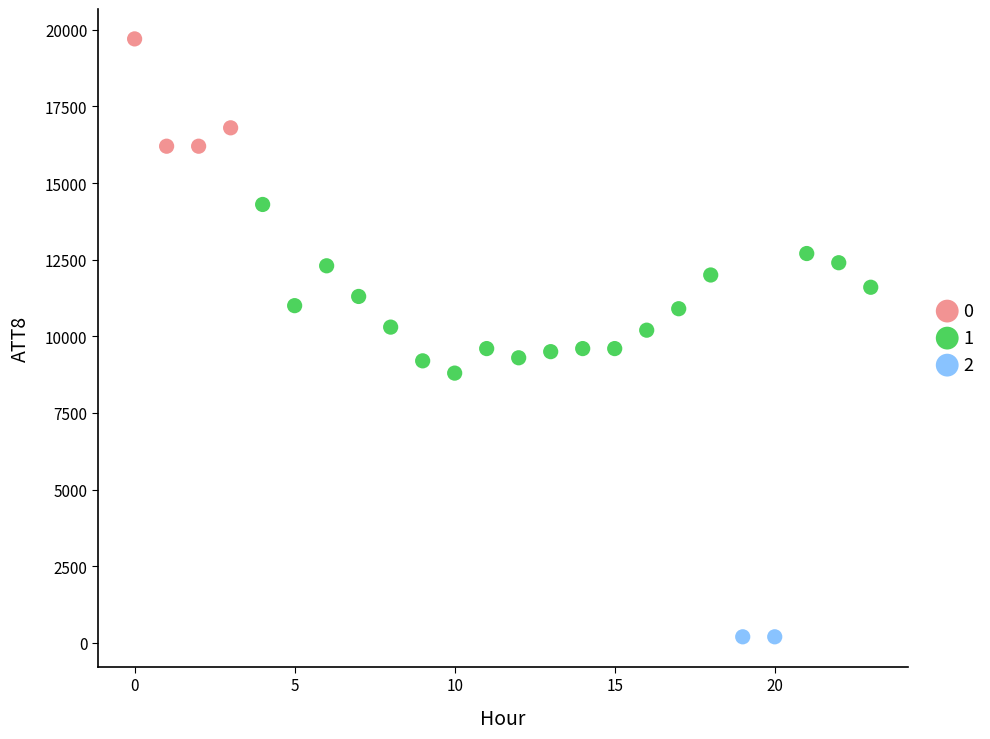

What are all the series names shown in the legend?

0, 1, 2